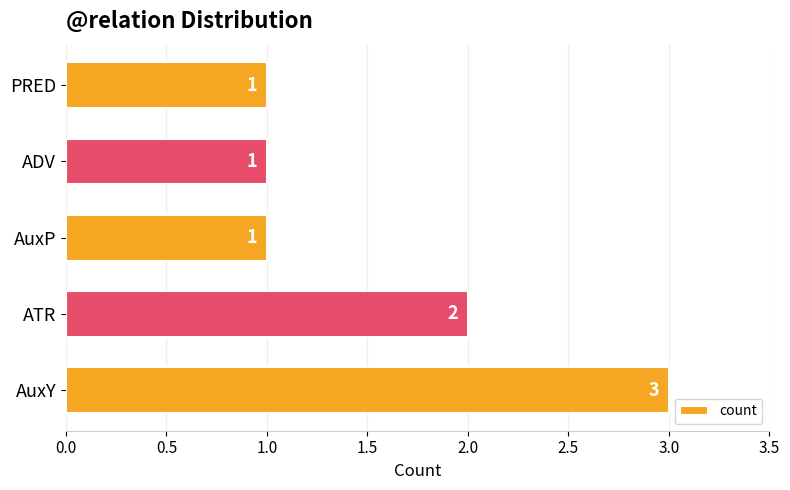

How many values exceed 1?

2